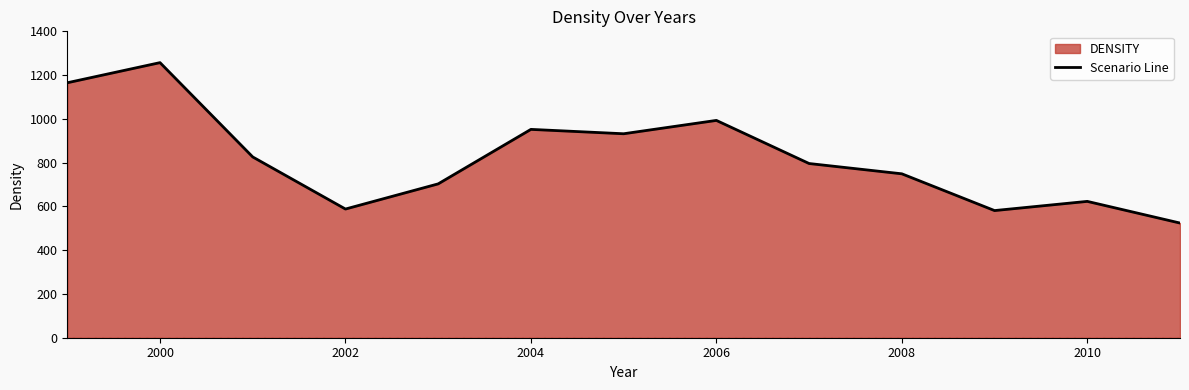

What value does the data have at 2006?

993